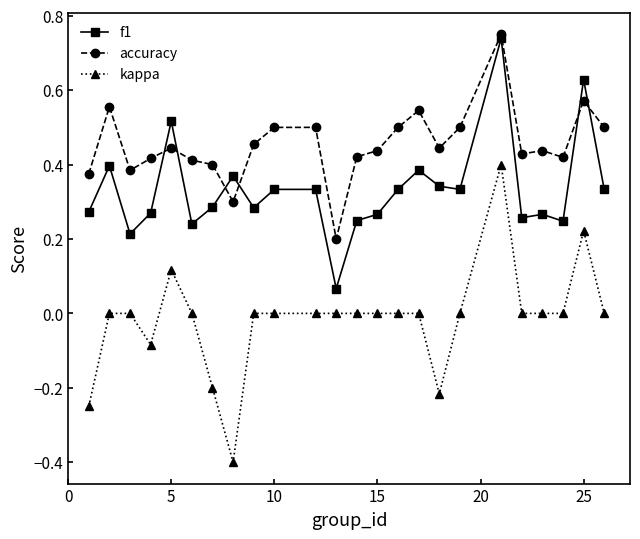

How many lines are shown in the chart?

3